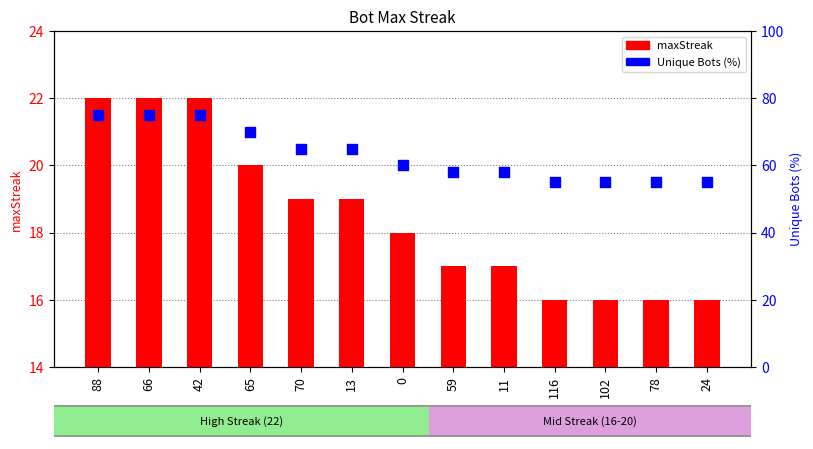

Is the value of Unique Bots (%) at 42 greater than the value of maxStreak at 59?

Yes